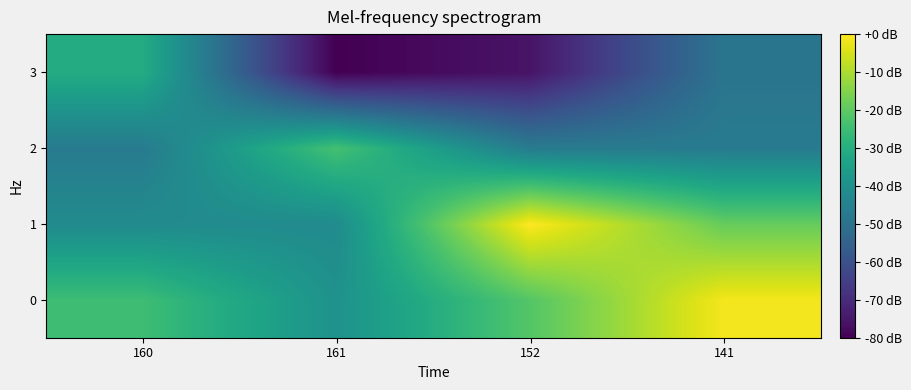

At which category is the sum across all series the highest?

141